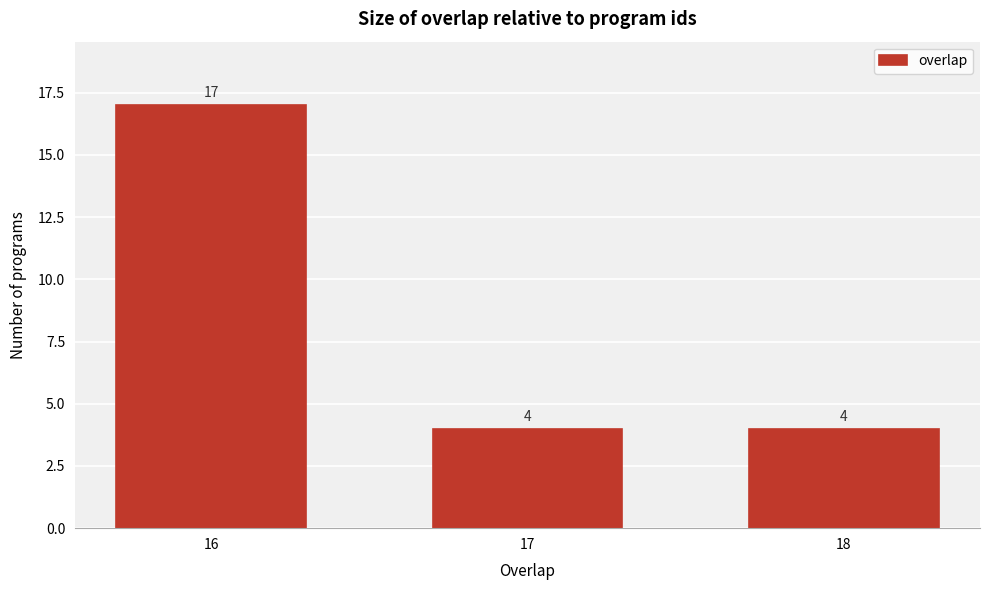

Reading right to left, what are all the values shown in this chart?

18=4	17=4	16=17